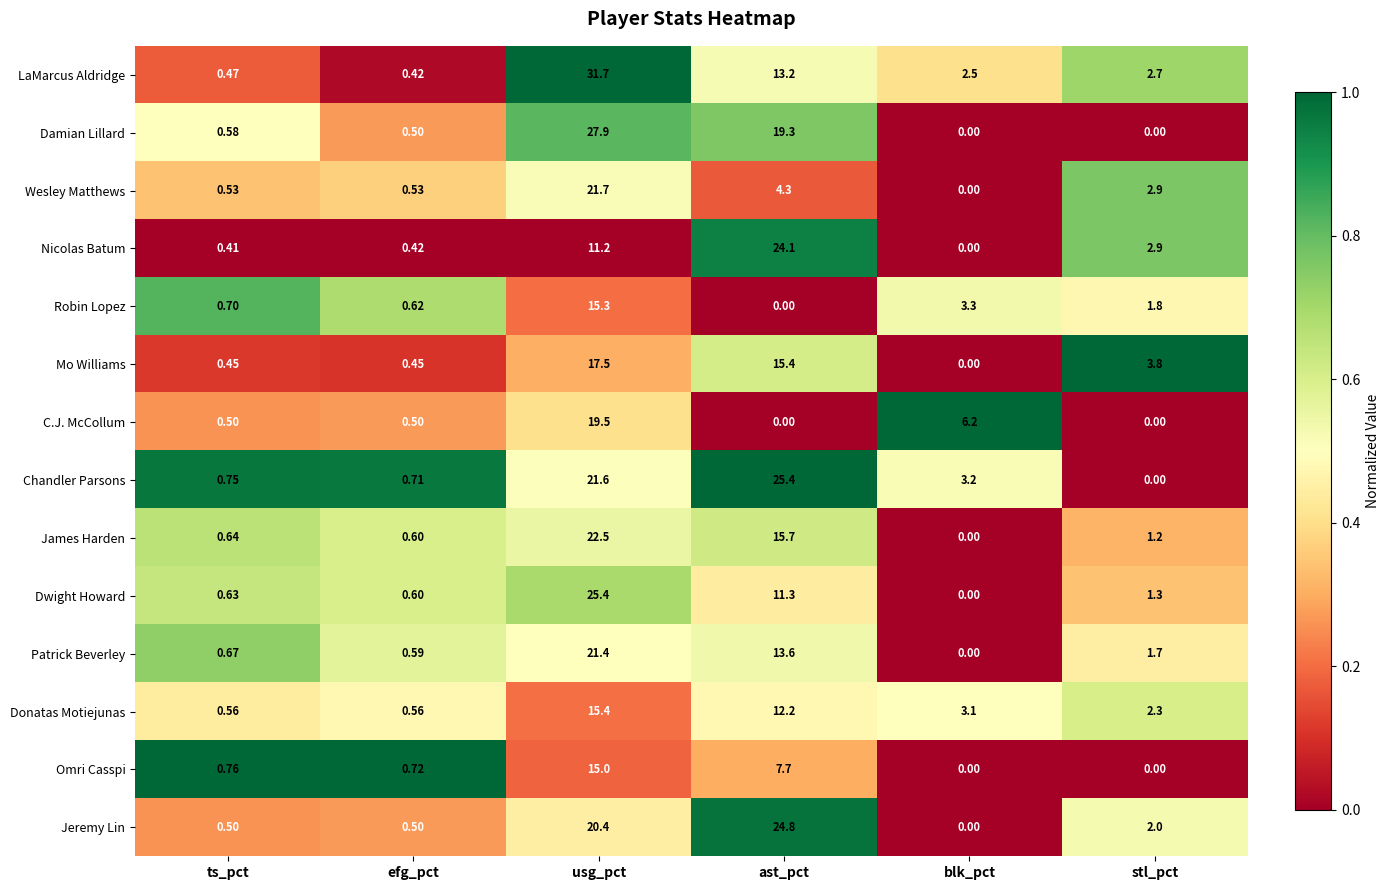

Count the number of data series in this chart.

14